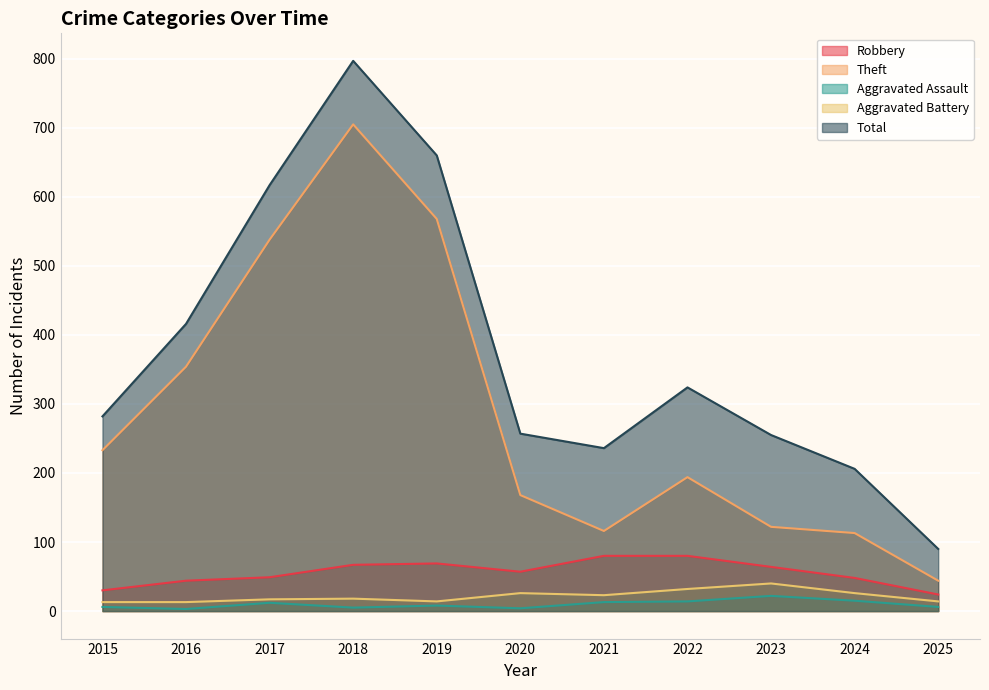

Which category has the lowest value in the Aggravated Assault series?

2016